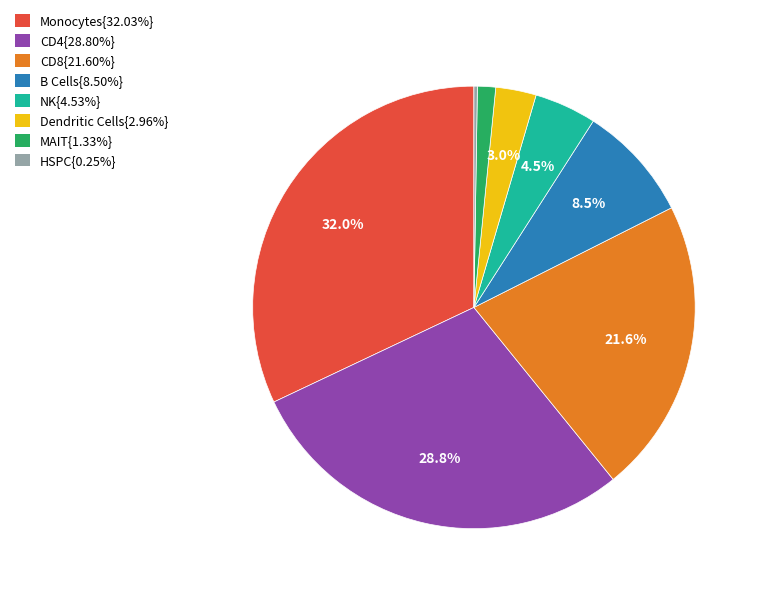

What percentage is NOT represented by NK{4.53%}?

95.5%